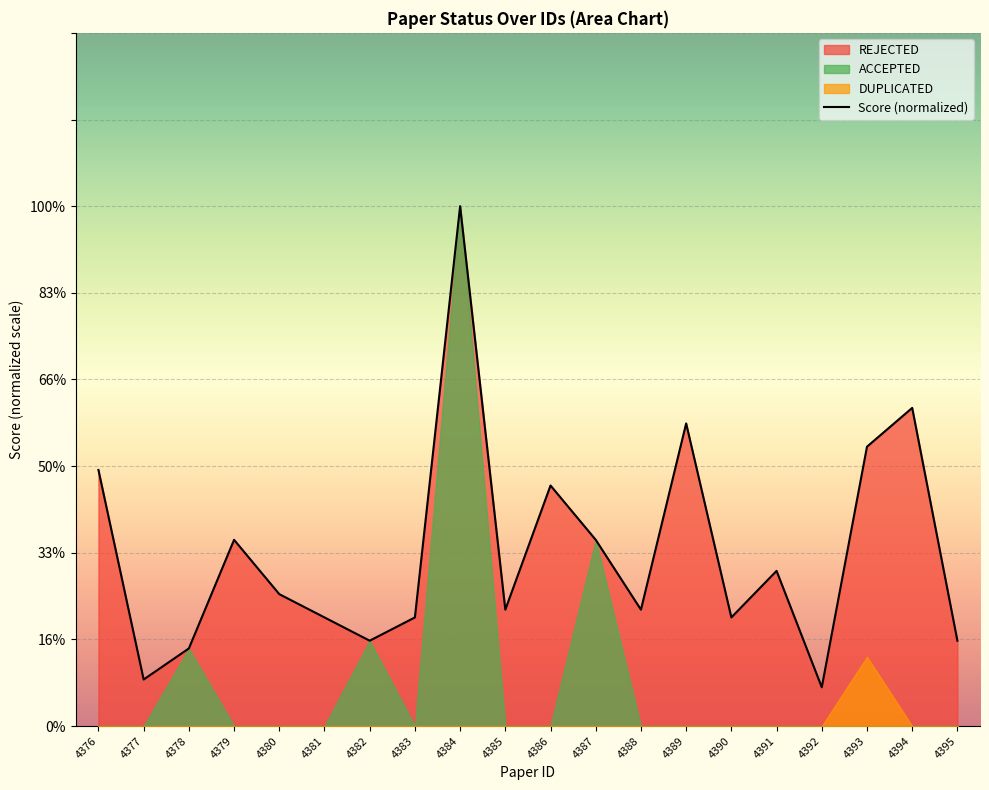

Which category has the highest value across all series?

4384